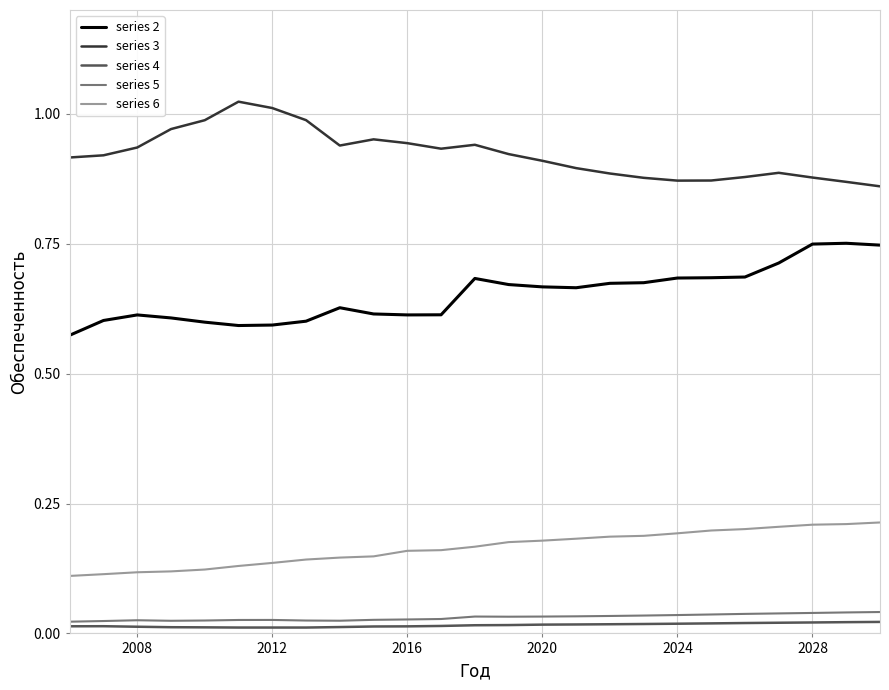

Which series has the largest total across all categories?

series 3